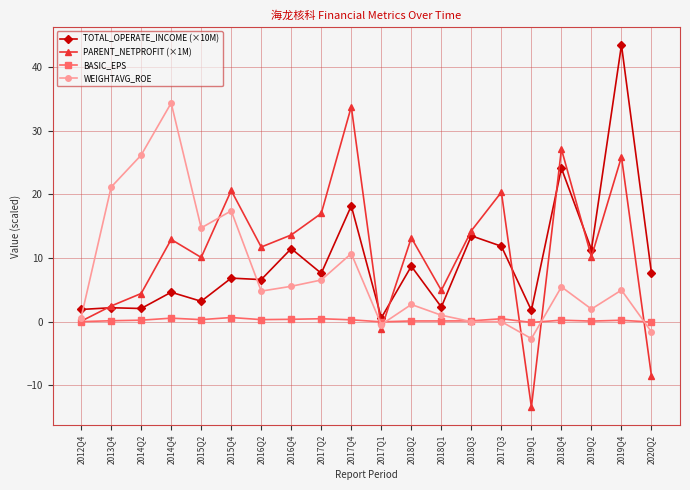

What is the label of the 19th point from the left?

2019Q4